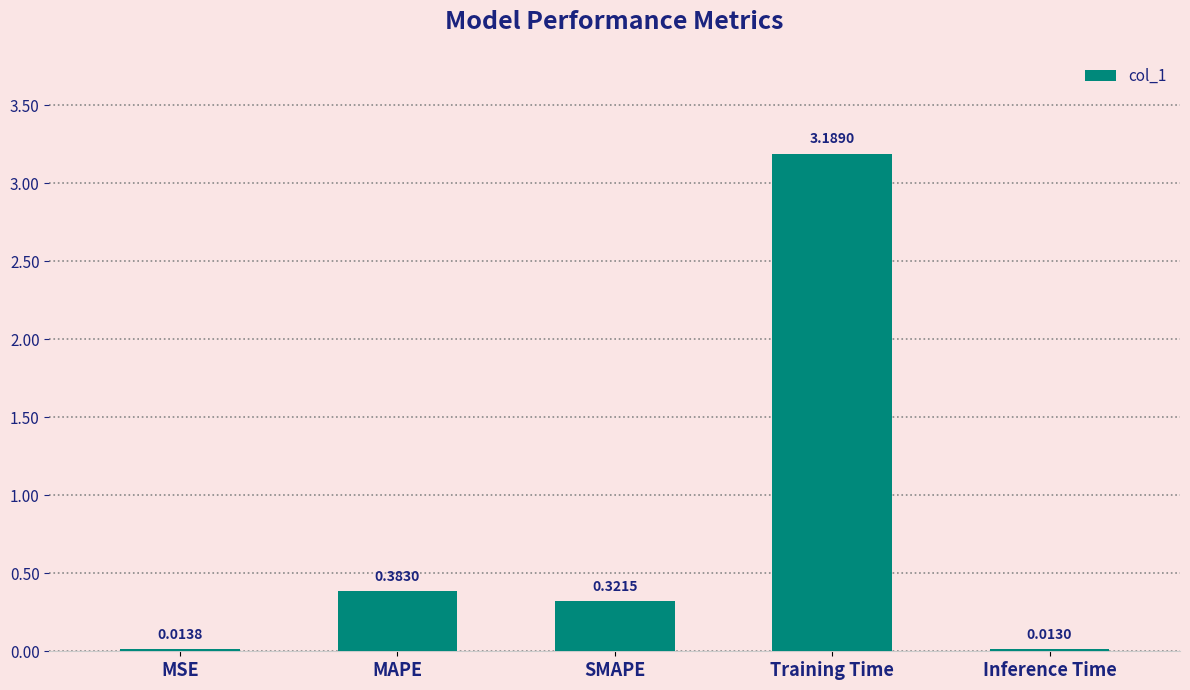

How many bars are there in total?

5